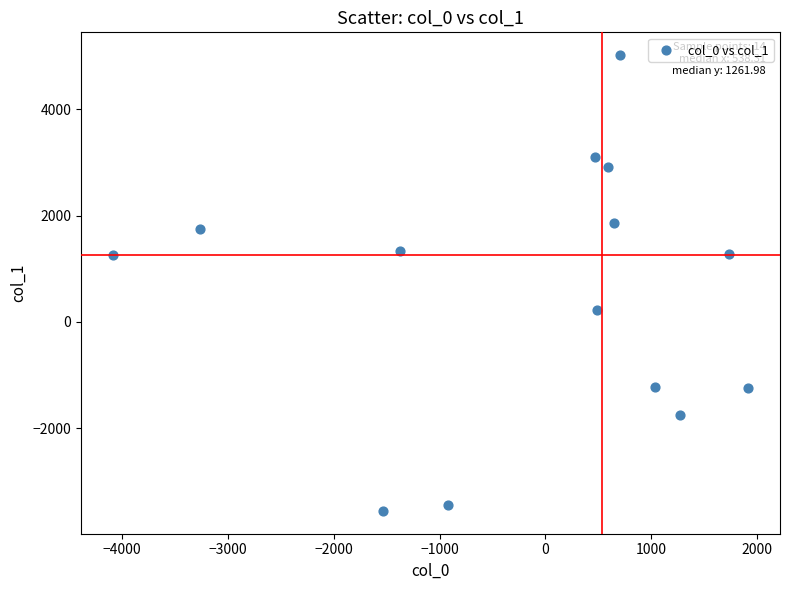

What is the range of Y values (max minus min)?

8576.9